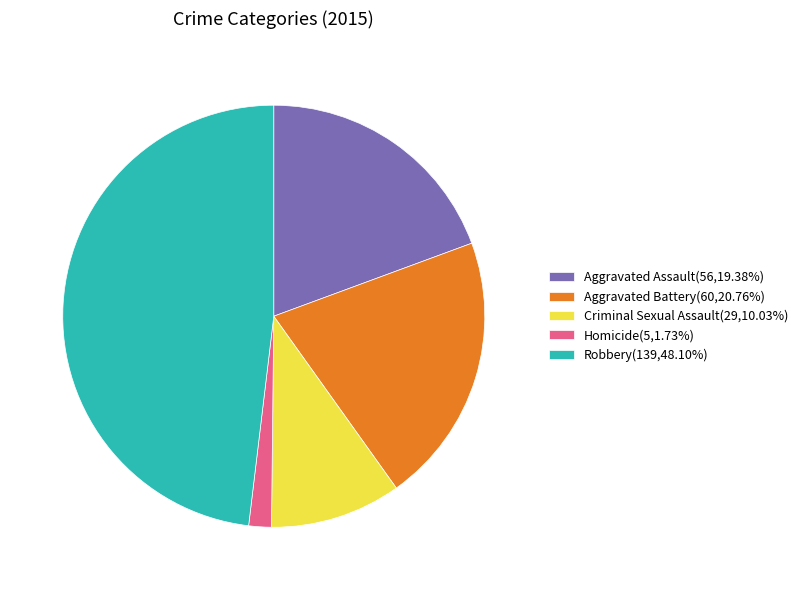

Is Aggravated Assault the majority of the pie?

No